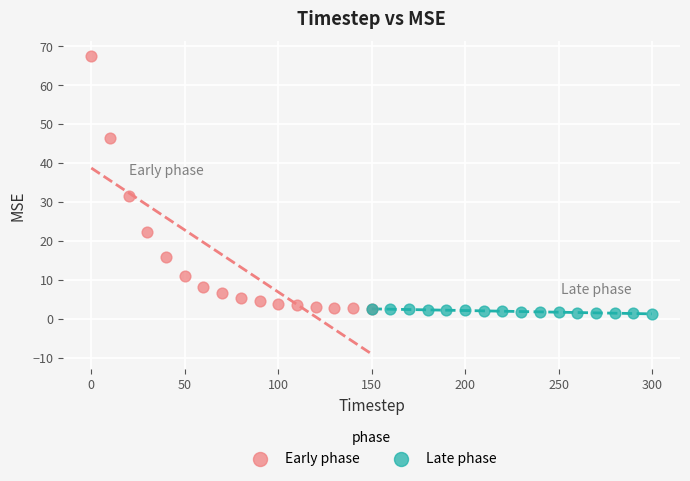

Which series reaches the maximum Y coordinate?

Early phase